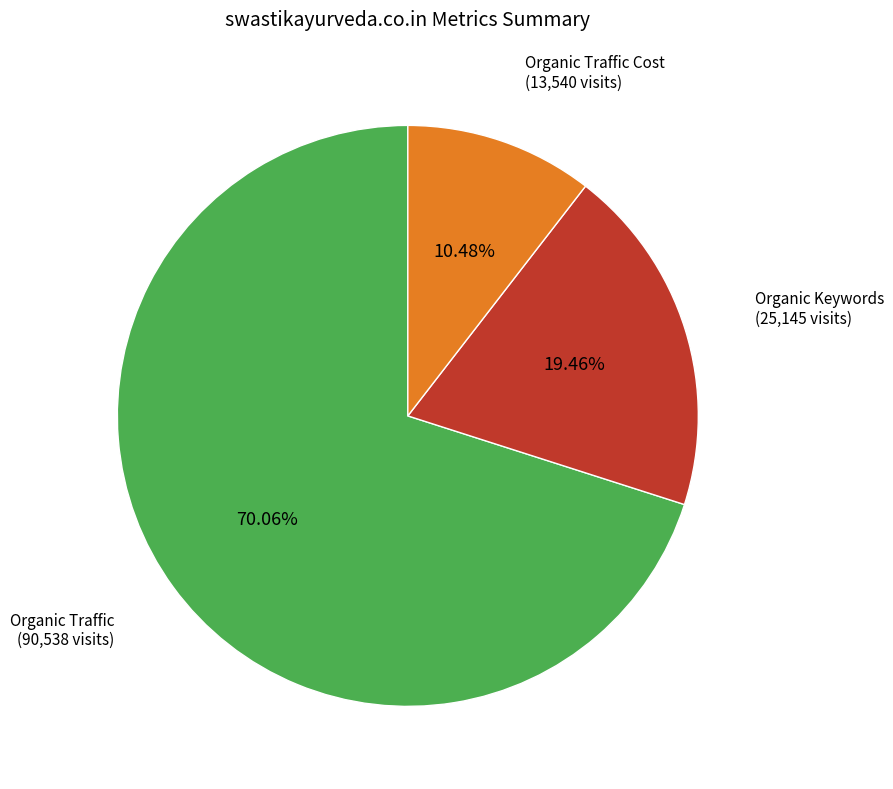

The Organic Keywords slice represents 27% of the pie. True or false?

False